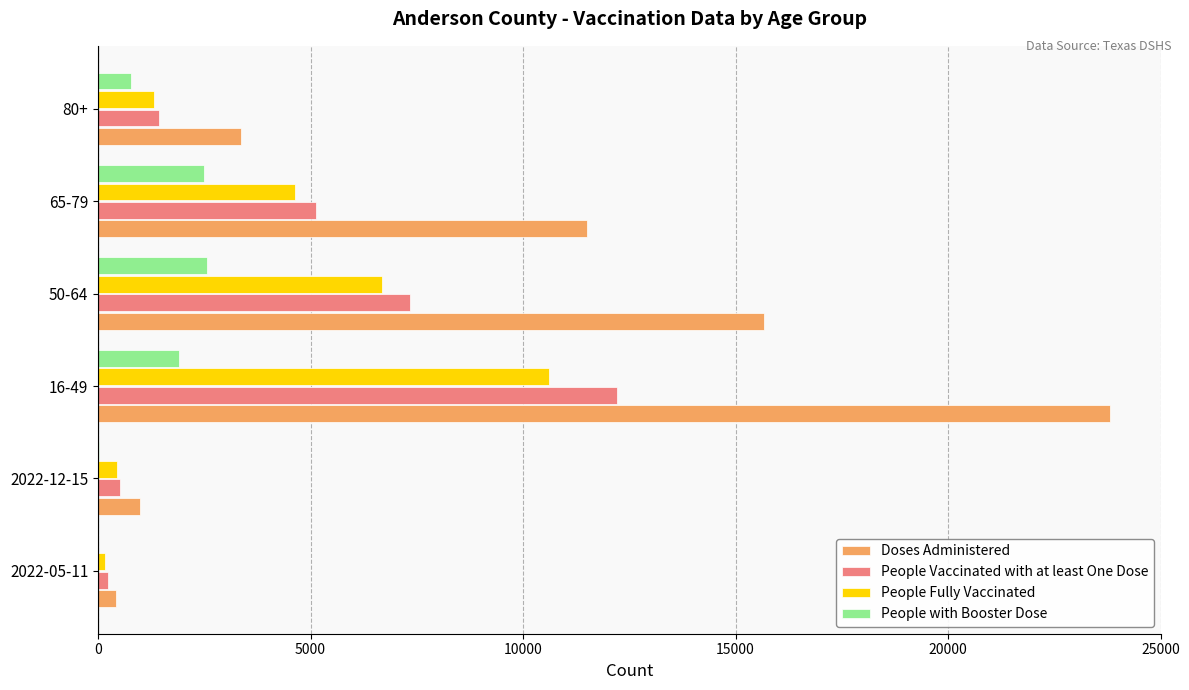

What is the sum of all Doses Administered values?

55754